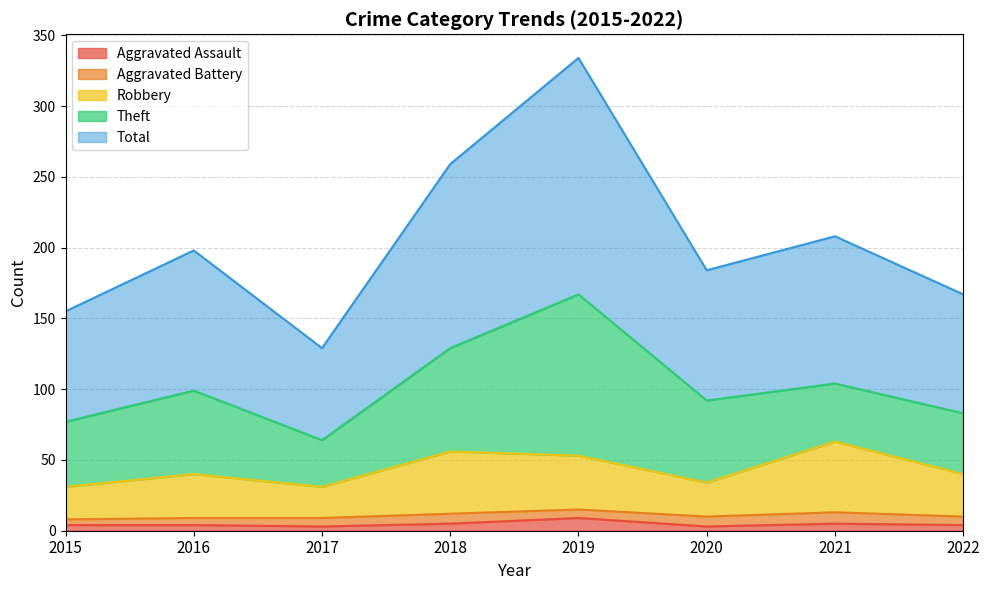

At which category is the sum across all series the highest?

2019